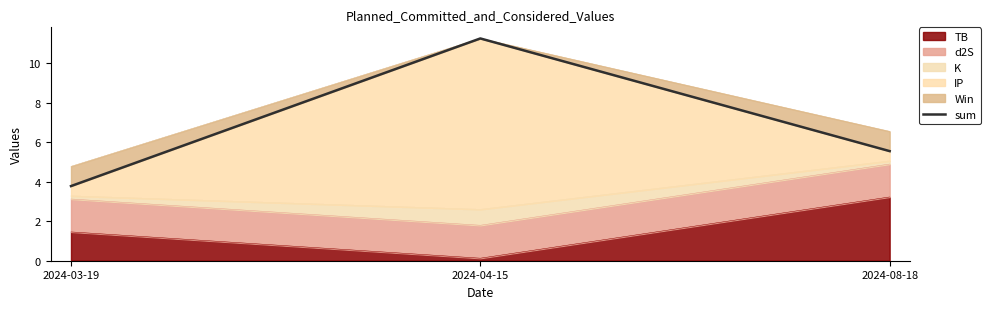

What is the sum of the values at 2024-03-19 and 2024-08-18?

9.3